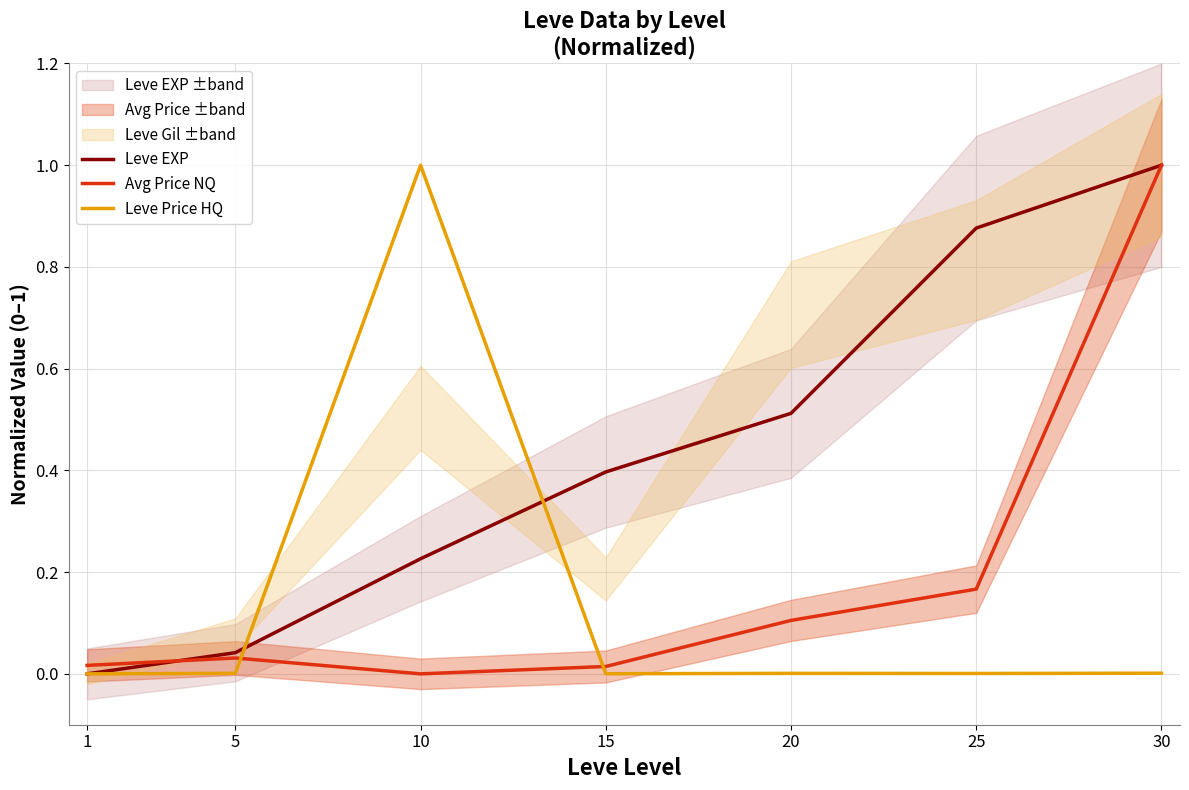

How many interior local valleys does the Avg Price NQ series have?

1